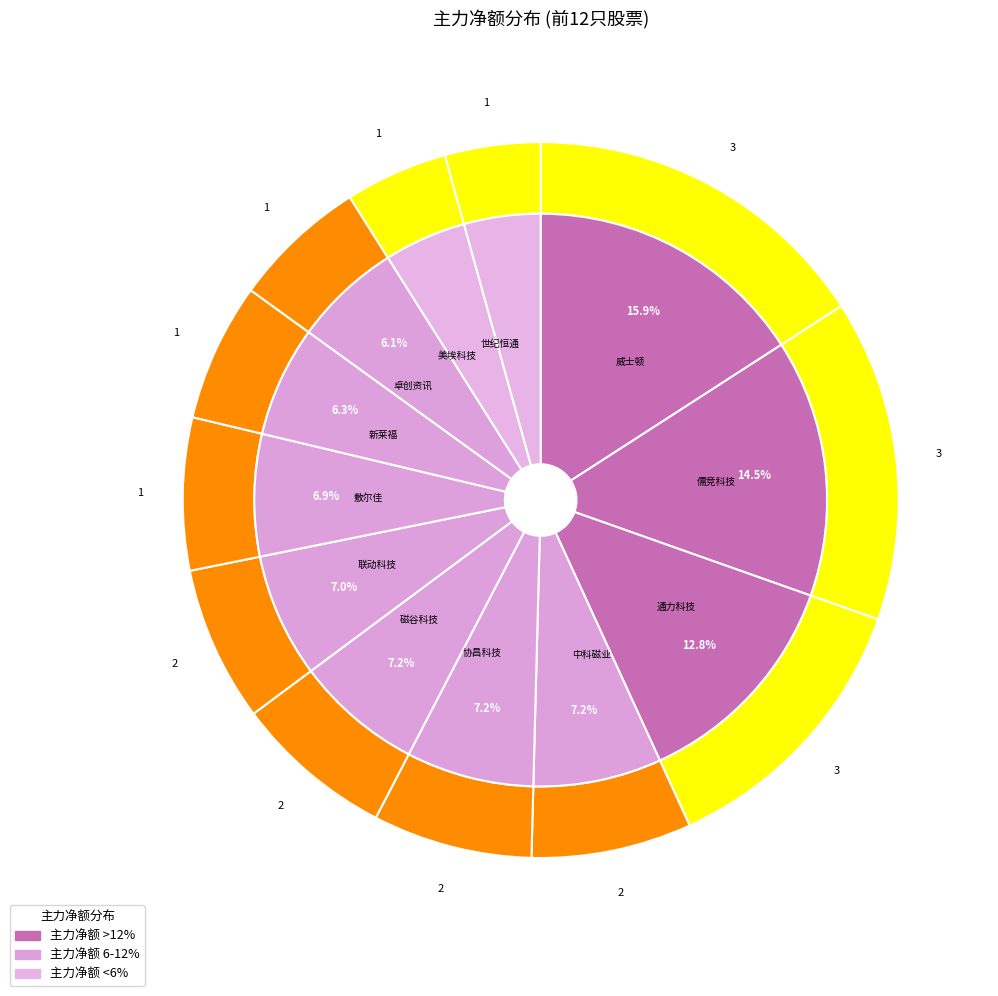

Does 新莱福 account for over 50% of the chart?

No